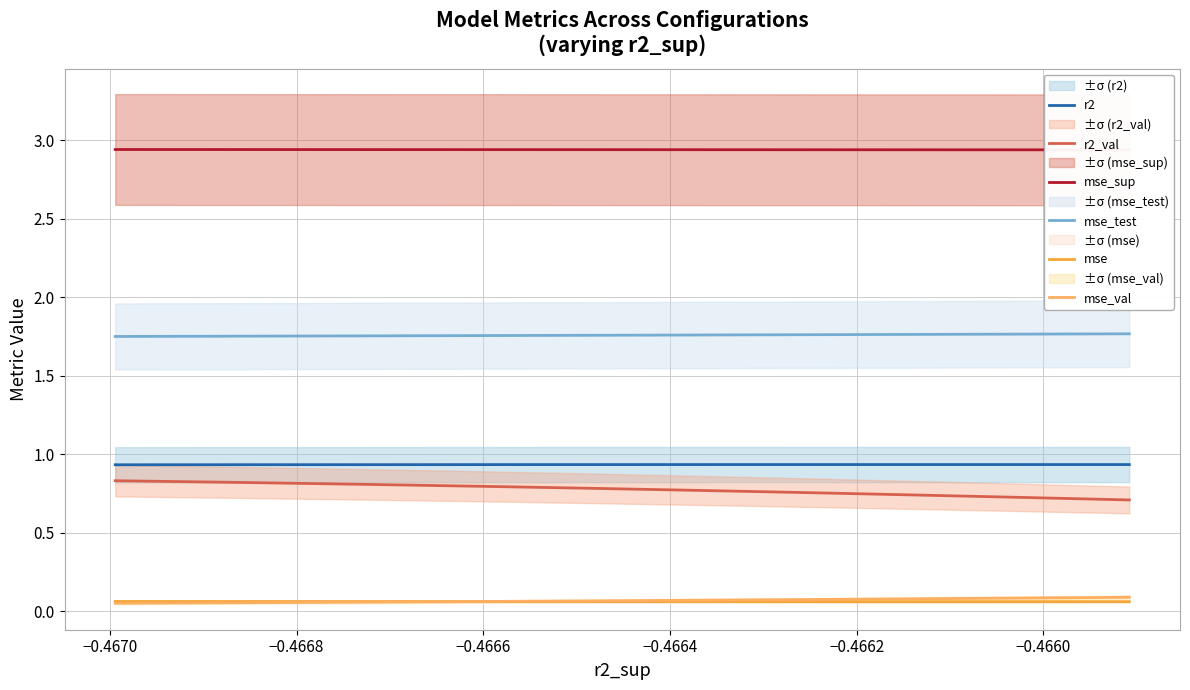

How many mse values are between 0 and 1?

10